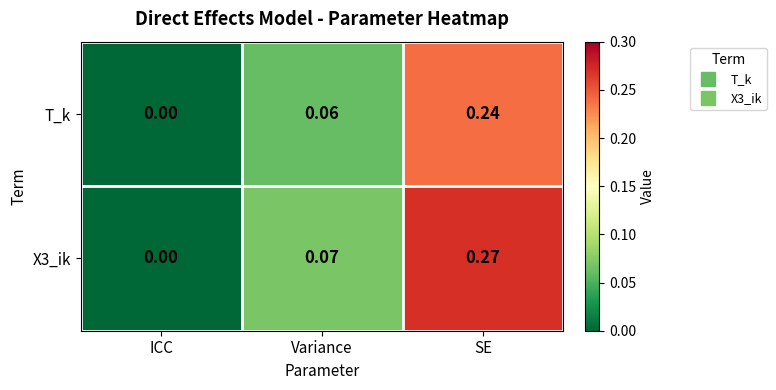

At which label is X3_ik closest to 0?

ICC